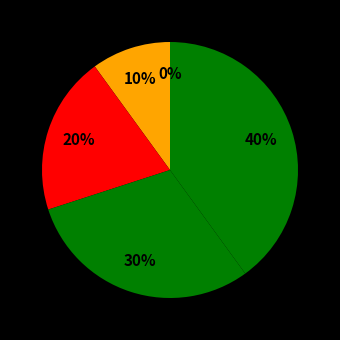

What percentage is the 1 slice, to the nearest percent?

10%